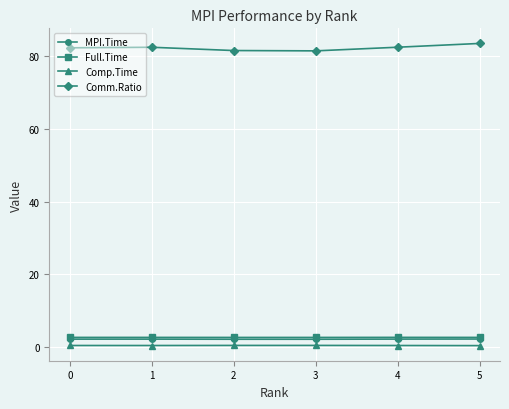

At how many categories does at least one series exceed 25?

6